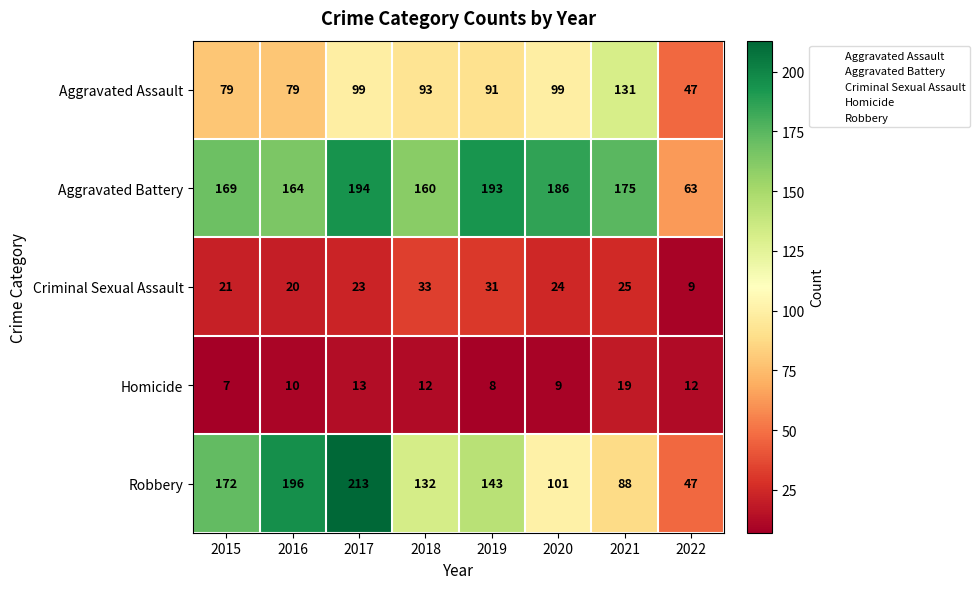

At which category is the sum across all series the highest?

2017